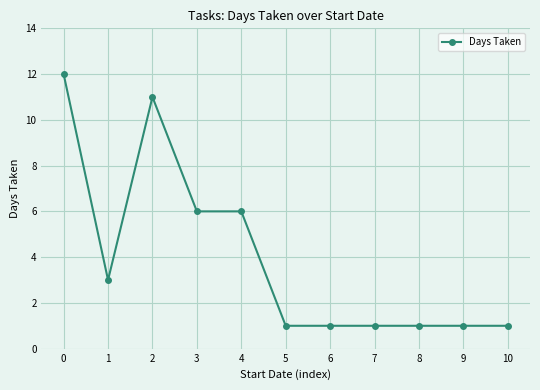

What is the sum of all values?

44